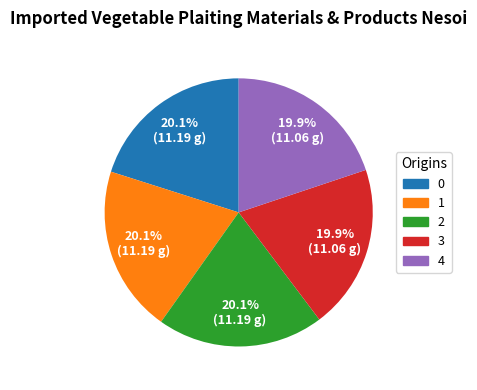

Count the number of slices in the pie.

5